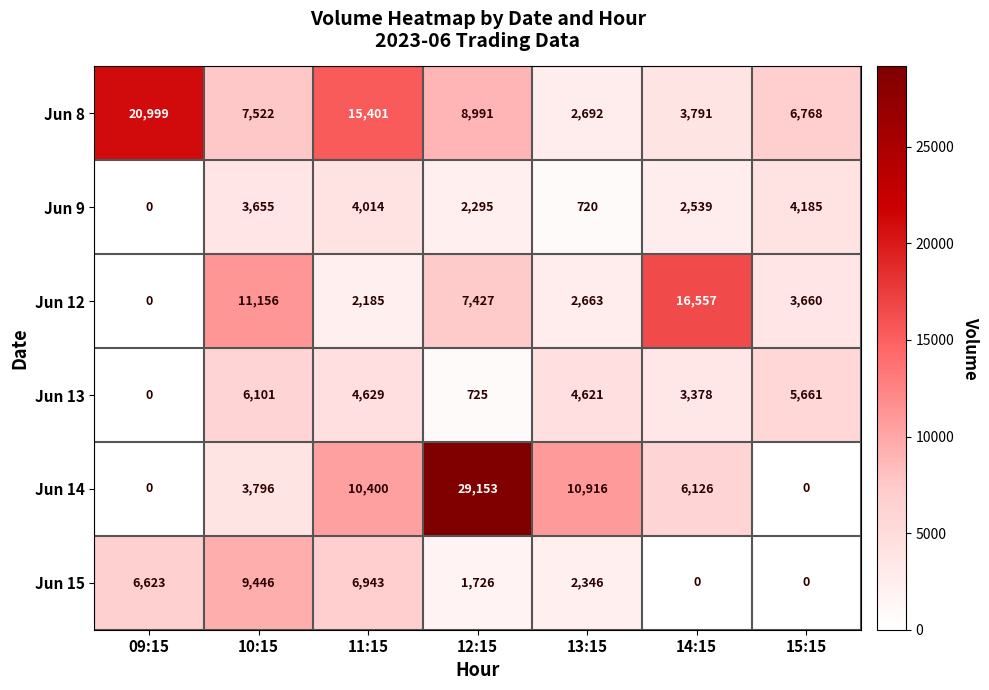

What is the difference between the Jun 9 values at 12:15 and 11:15?

1719